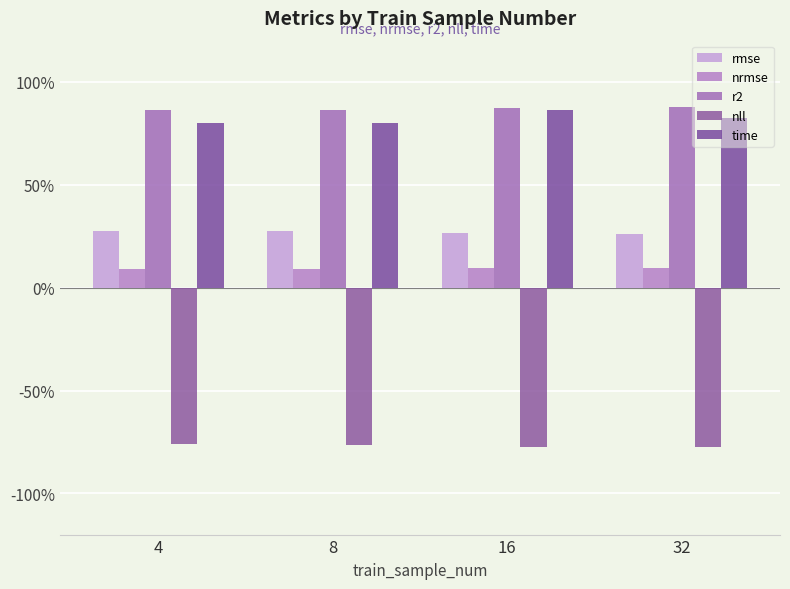

List the labels in order of nrmse value, smallest first.

8, 4, 16, 32